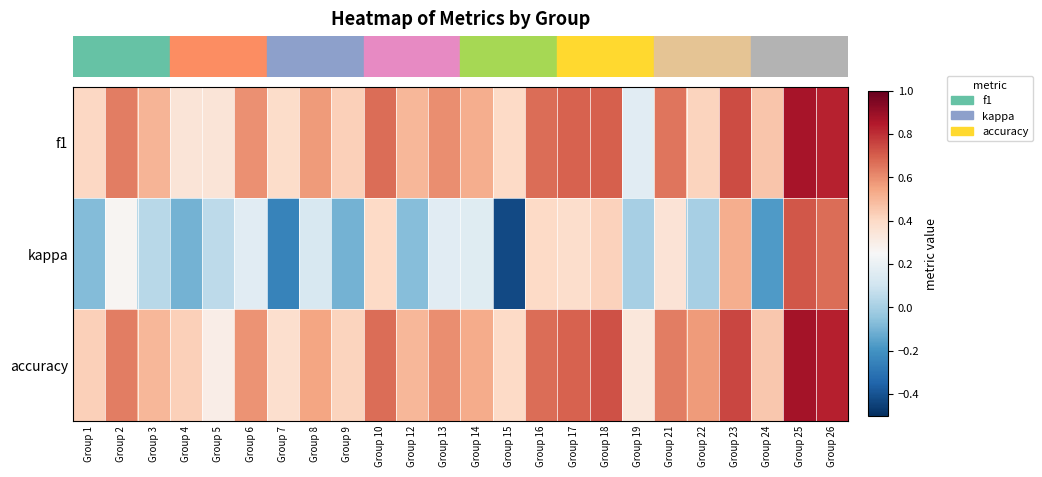

Which category has the lowest value across all series?

Group 15